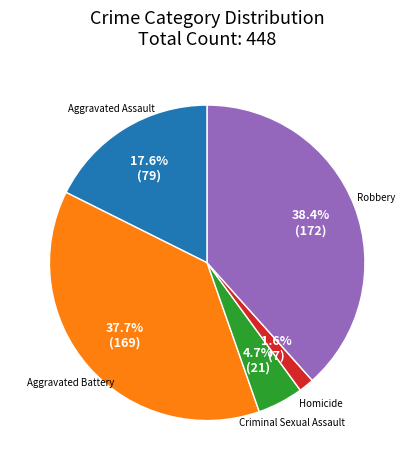

Approximately how many times larger is the value at Homicide compared to Aggravated Assault?

0.1